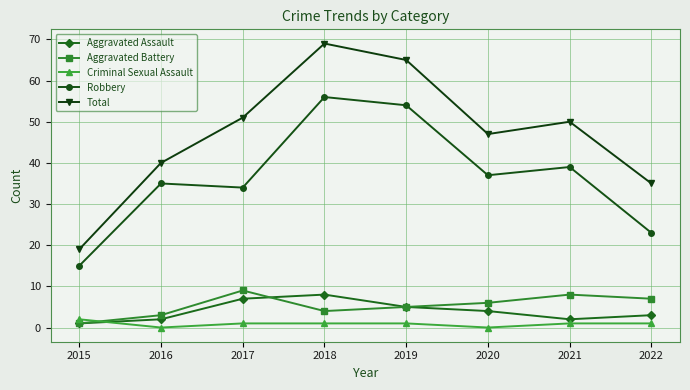

The Criminal Sexual Assault series shows 0 at 2016. True or false?

True